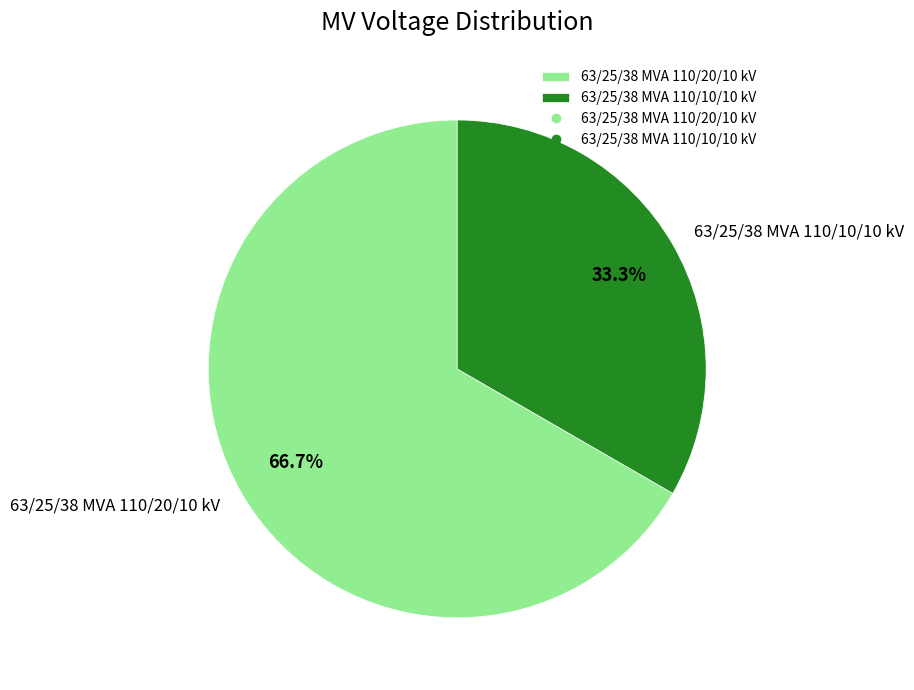

Count the number of slices in the pie.

2